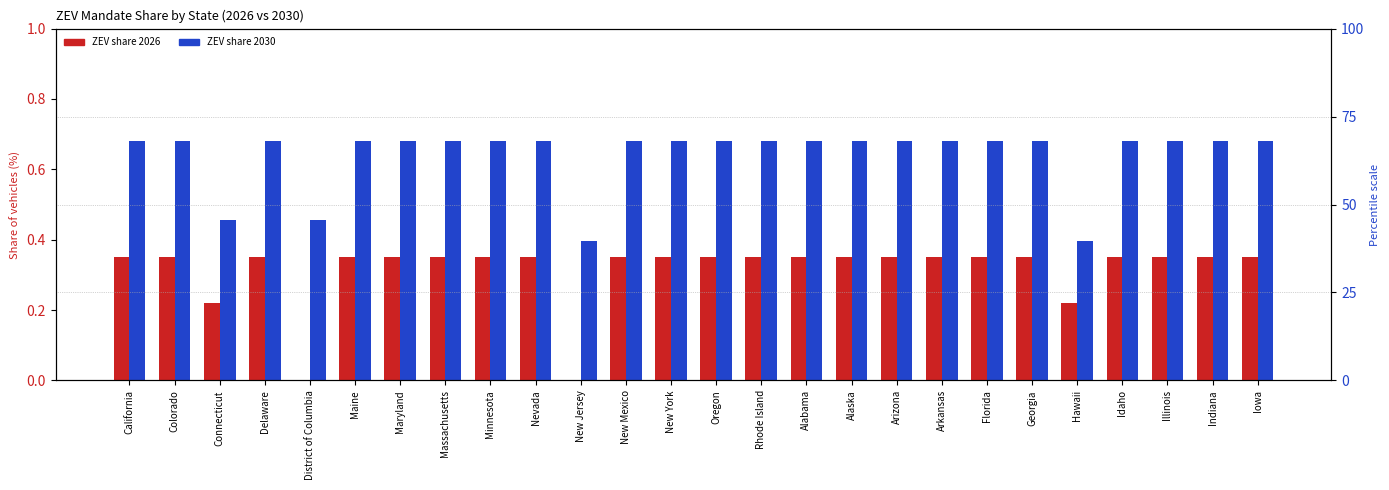

What is the label of the 17th bar from the left?

Alaska